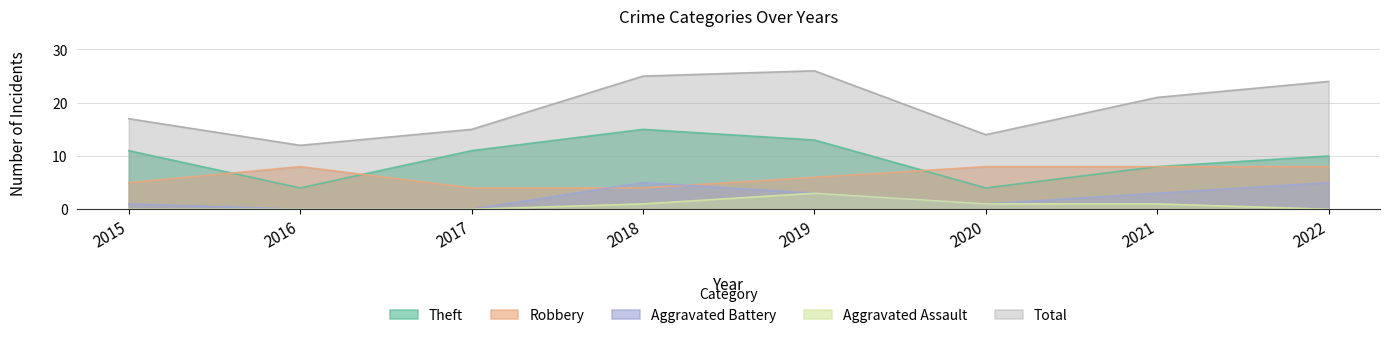

List the series in order of their peak value, lowest first.

Aggravated Assault, Aggravated Battery, Robbery, Theft, Total